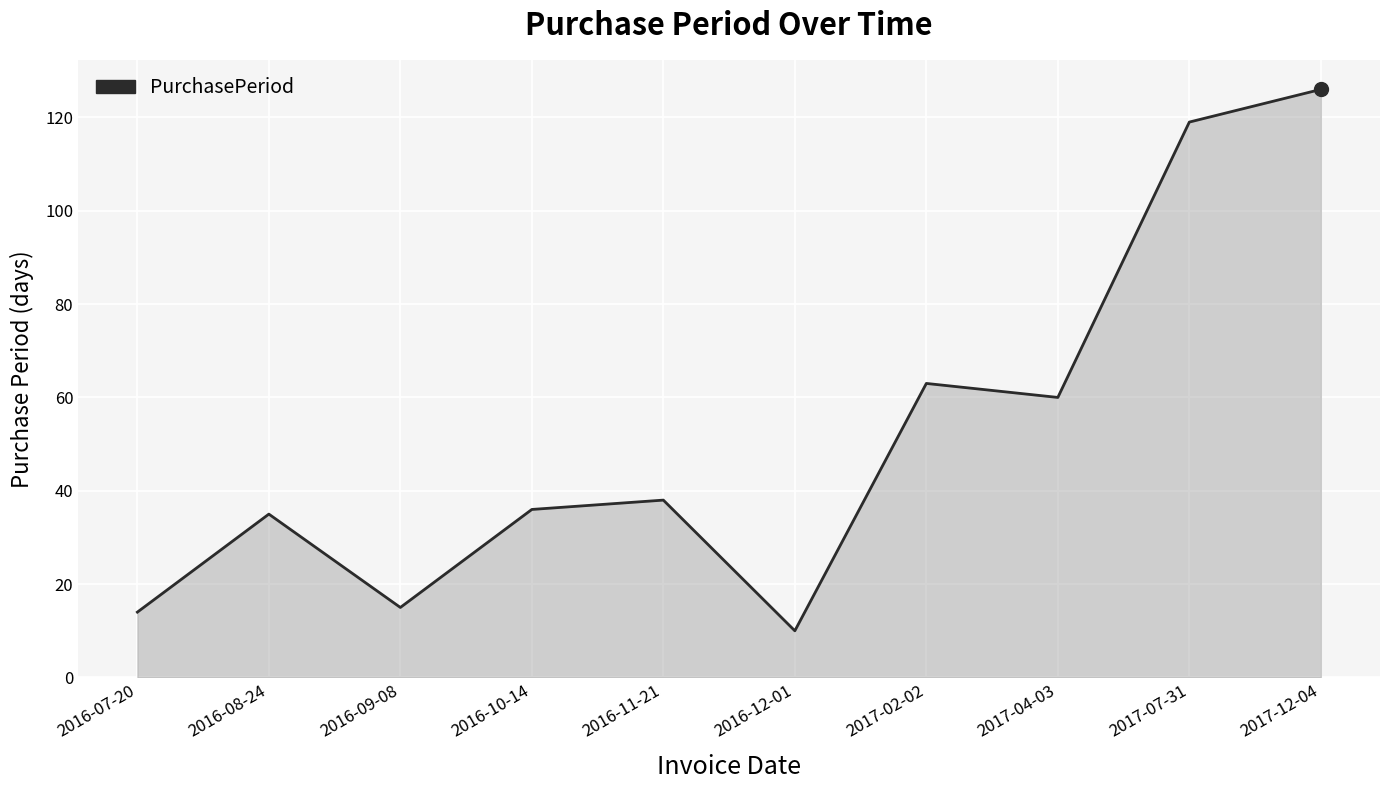

Between 2017-07-31 and 2016-08-24, which is larger?

2017-07-31